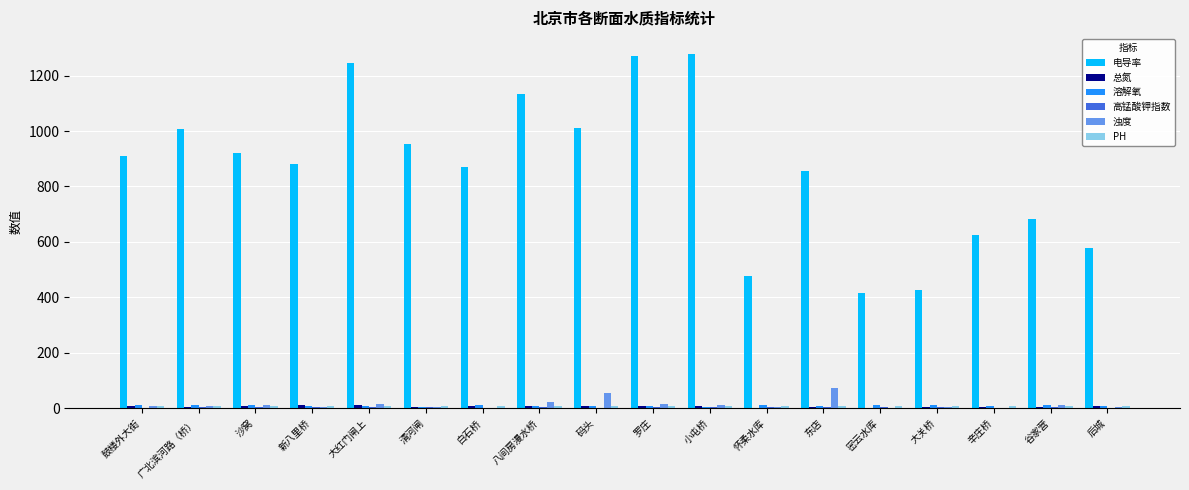

Does the chart contain stacked bars?

No